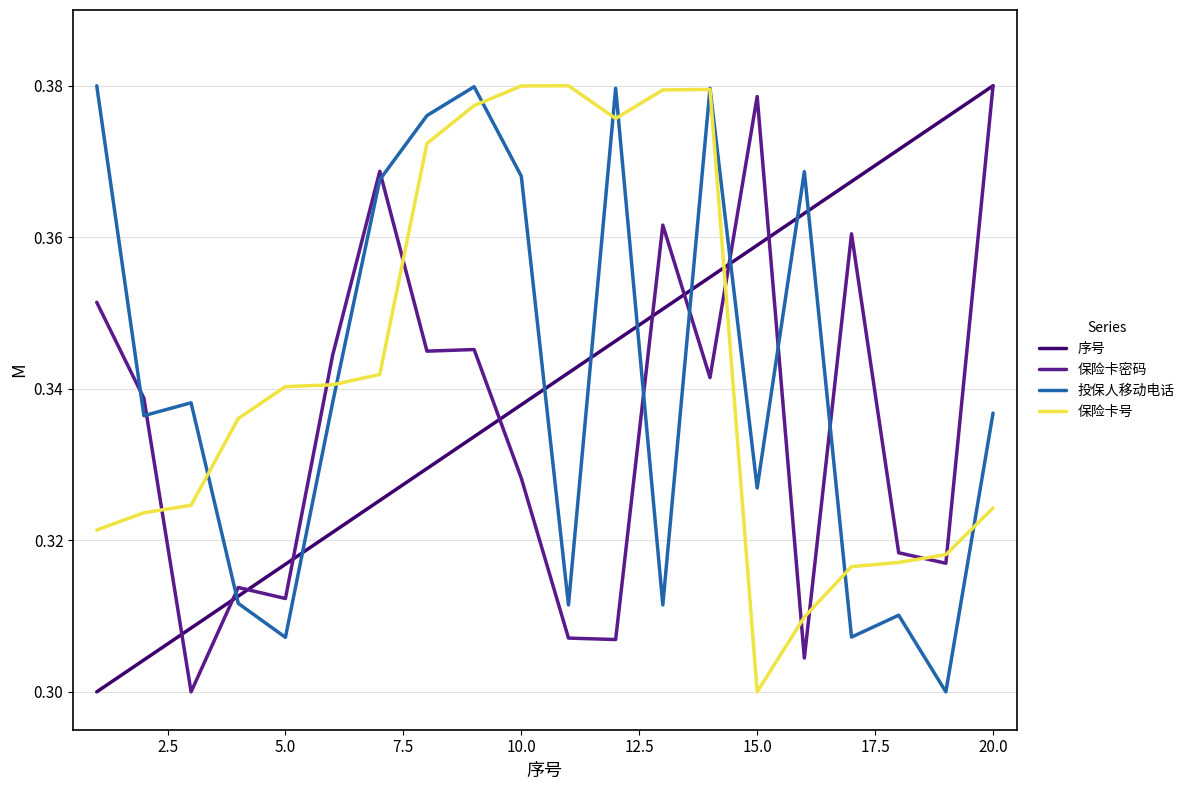

Which series ends up on top after the final intersection of 保险卡号 and 保险卡密码?

保险卡密码